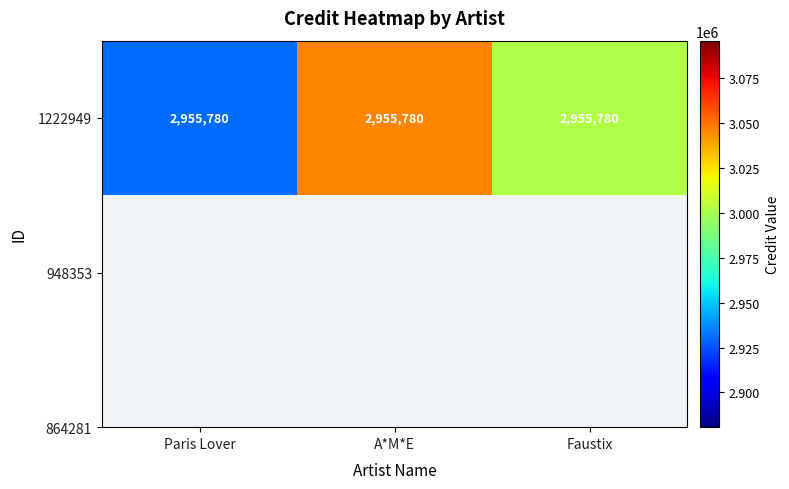

Approximately how many times larger is the value at Paris Lover compared to A*M*E?

1.0